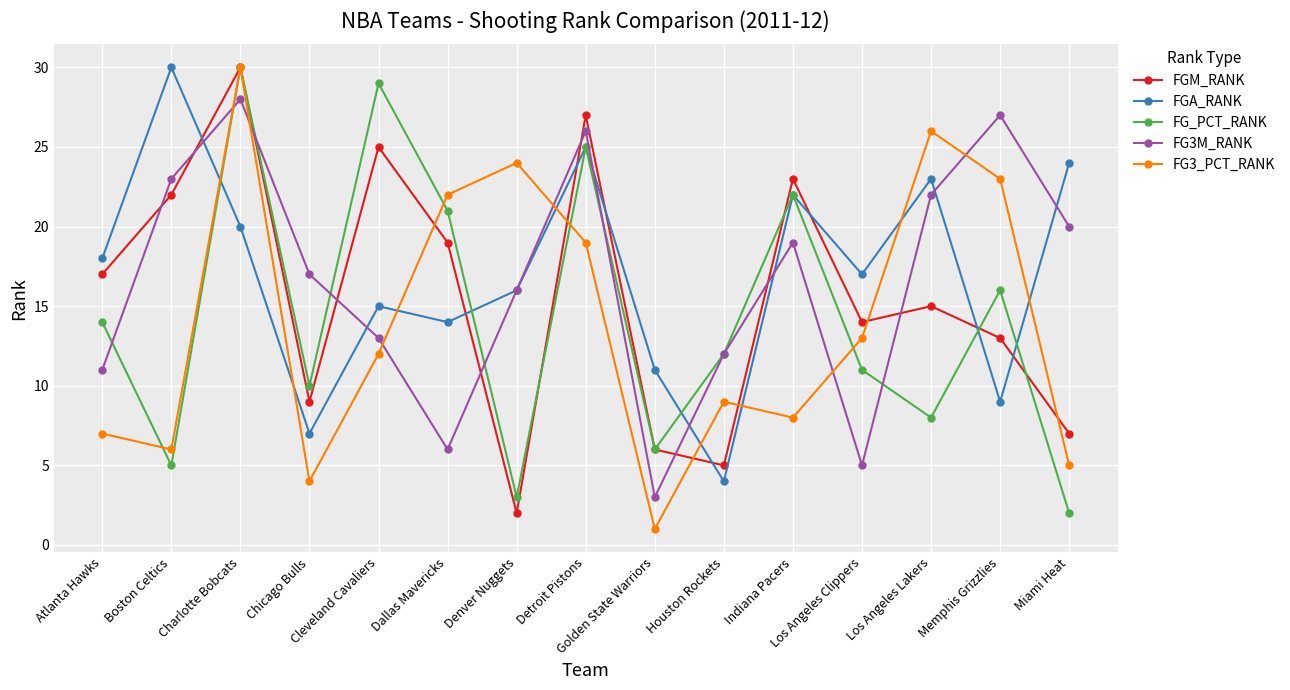

The FGA_RANK series shows 32 at Indiana Pacers. True or false?

False